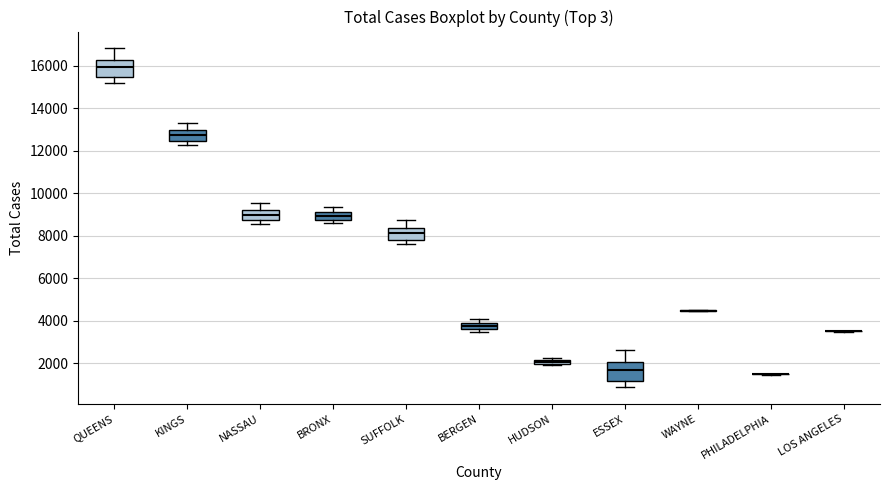

Where does the upper whisker of the box for ESSEX end on the y-axis? The values are not printed on the chart, so give them approximately, as read against the axis.

2600